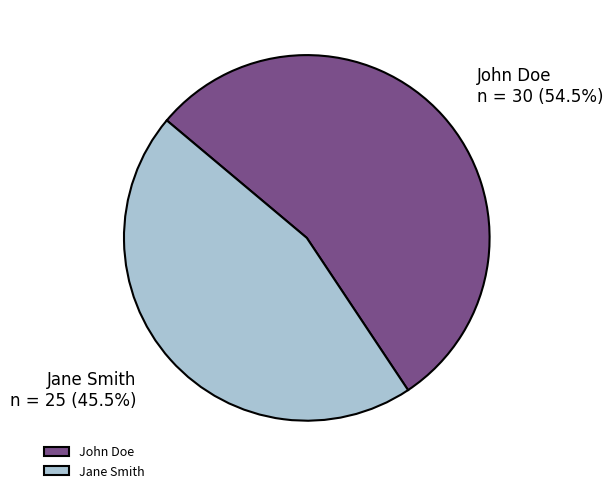

Rank the categories by value from lowest to highest.

Jane Smith, John Doe